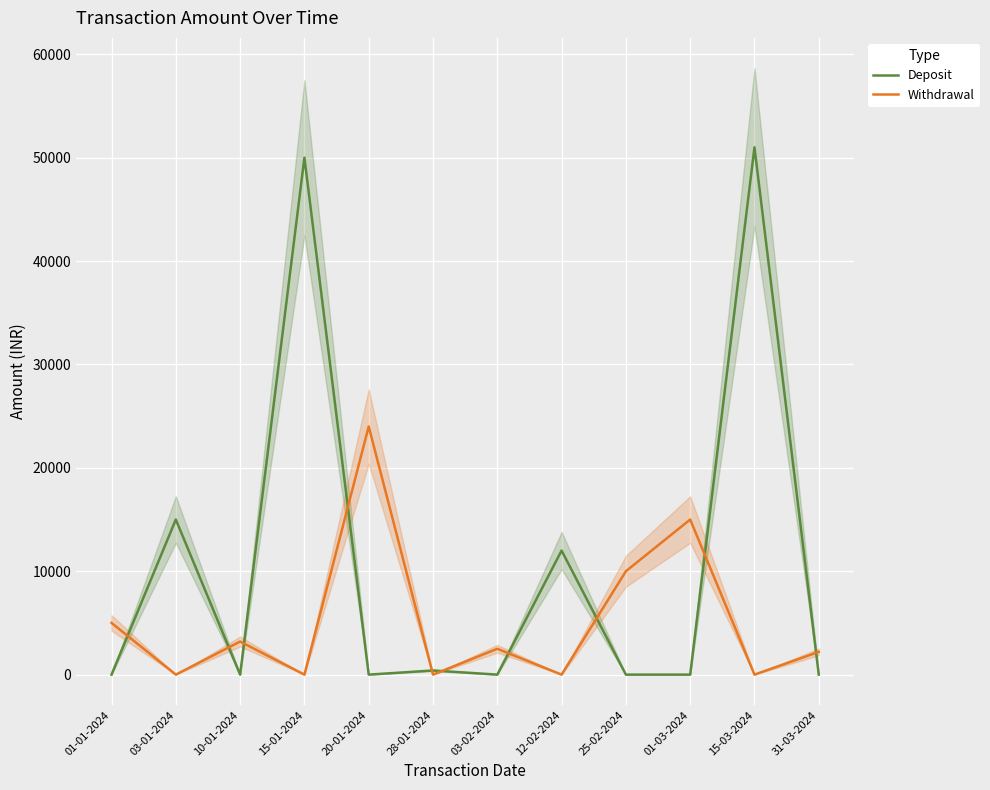

Between which two adjacent categories do Deposit and Withdrawal first intersect?

01-01-2024 and 03-01-2024